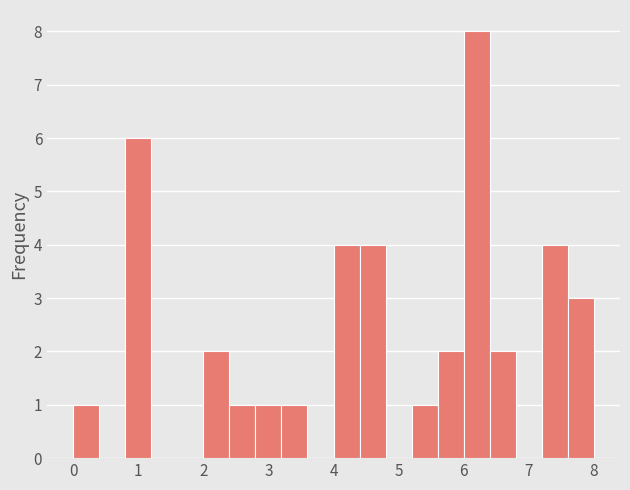

Reading left to right, list every bar in this chart as the range it spans on the x-axis followed by its height. The values are not printed on the chart, so give them approximately, as read against the axis.

0.0 to 0.4: 1
0.4 to 0.8: 0
0.8 to 1.2: 6
1.2 to 1.6: 0
1.6 to 2.0: 0
2.0 to 2.4: 2
2.4 to 2.8: 1
2.8 to 3.2: 1
3.2 to 3.6: 1
3.6 to 4.0: 0
4.0 to 4.4: 4
4.4 to 4.8: 4
4.8 to 5.2: 0
5.2 to 5.6: 1
5.6 to 6.0: 2
6.0 to 6.4: 8
6.4 to 6.8: 2
6.8 to 7.2: 0
7.2 to 7.6: 4
7.6 to 8.0: 3